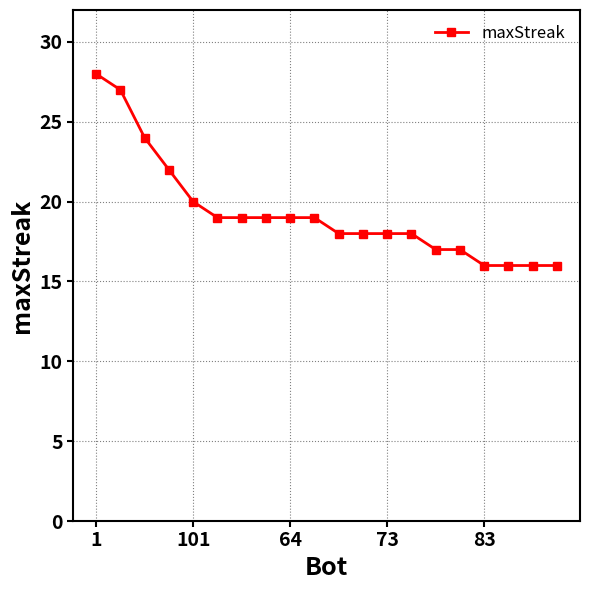

What is the smallest value displayed?

16